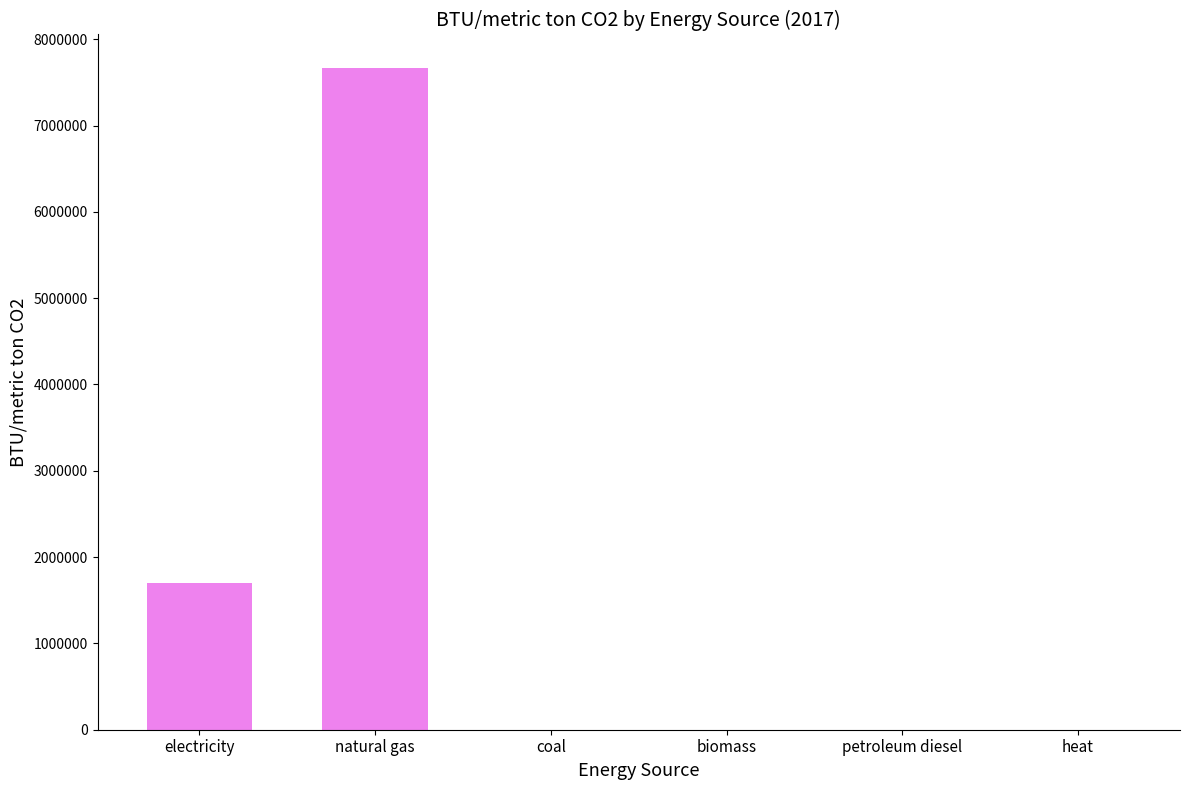

What is the sum of the values at heat and natural gas?

7671396.6